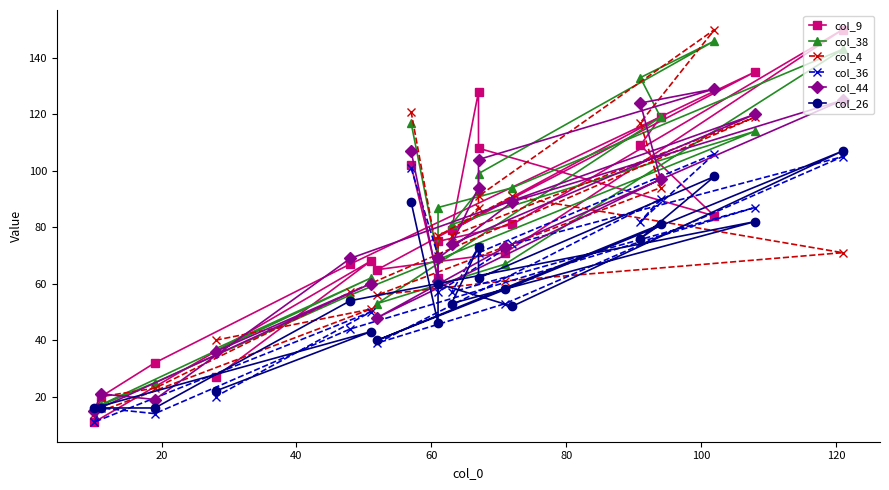

List the series in order of their peak value, lowest first.

col_36, col_26, col_44, col_38, col_9, col_4